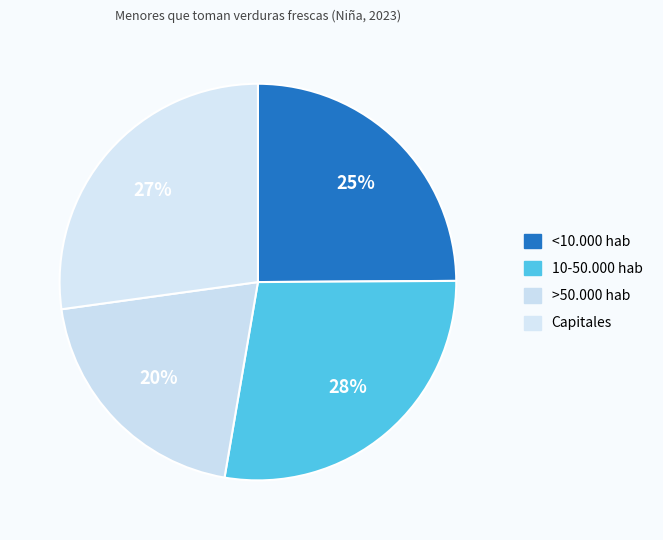

How many segments does this pie chart have?

4